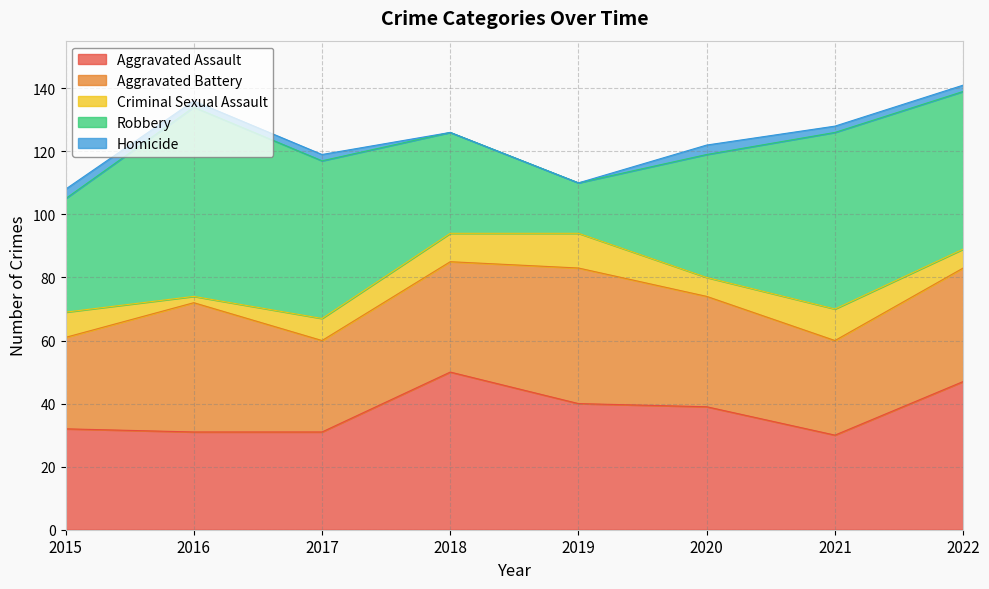

What is the maximum value shown in the chart?

60